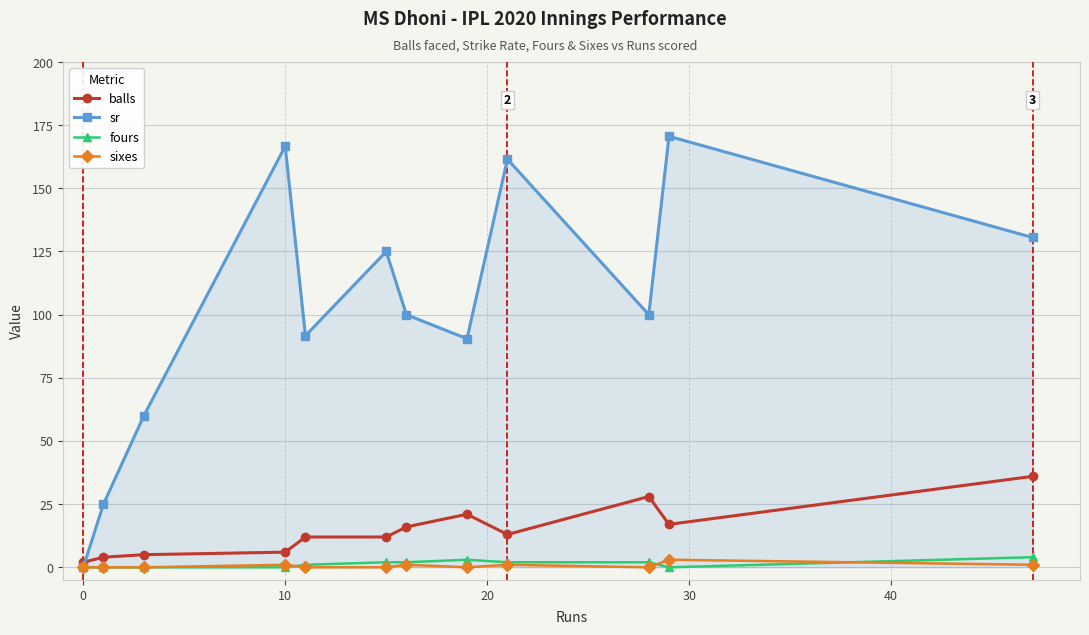

Which series has the largest total across all categories?

sr